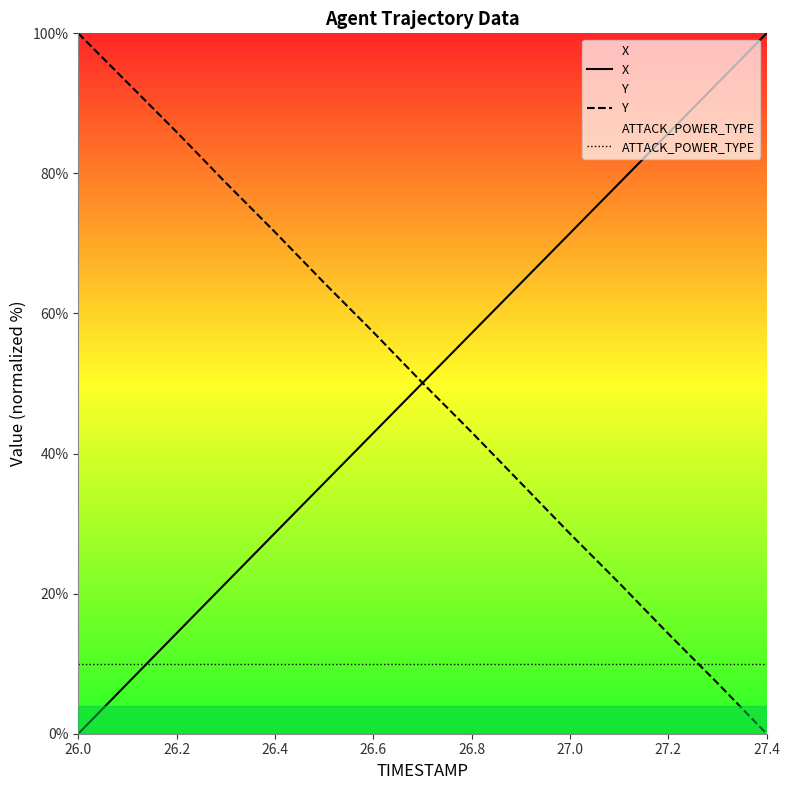

How many intersections are there between Y and ATTACK_POWER_TYPE?

1